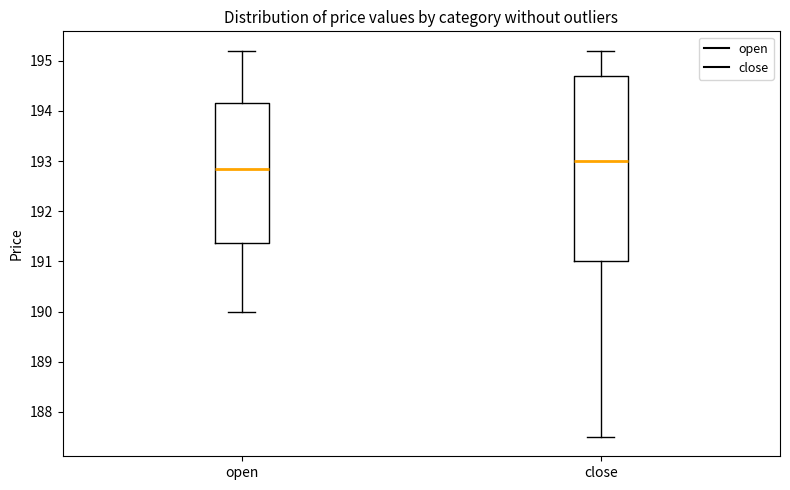

Reading left to right, read every box against the y-axis: the position of its median line, the range the box covers, and the ends of its whiskers. The values are not printed on the chart, so give them approximately, as read against the axis.

open: median 192.9, box 191.4 to 194.2, whiskers 190.0 to 195.2
close: median 193.0, box 191.0 to 194.7, whiskers 187.5 to 195.2